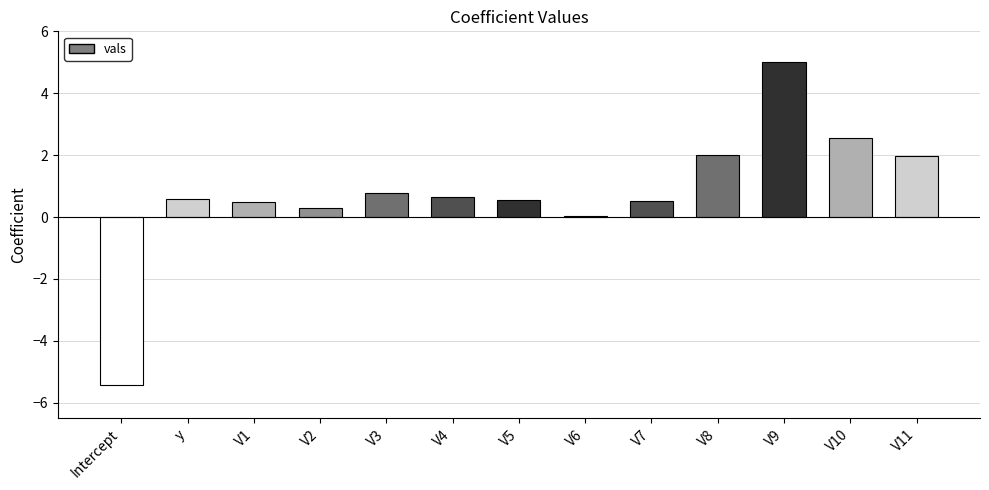

How many distinct data groups are displayed?

1